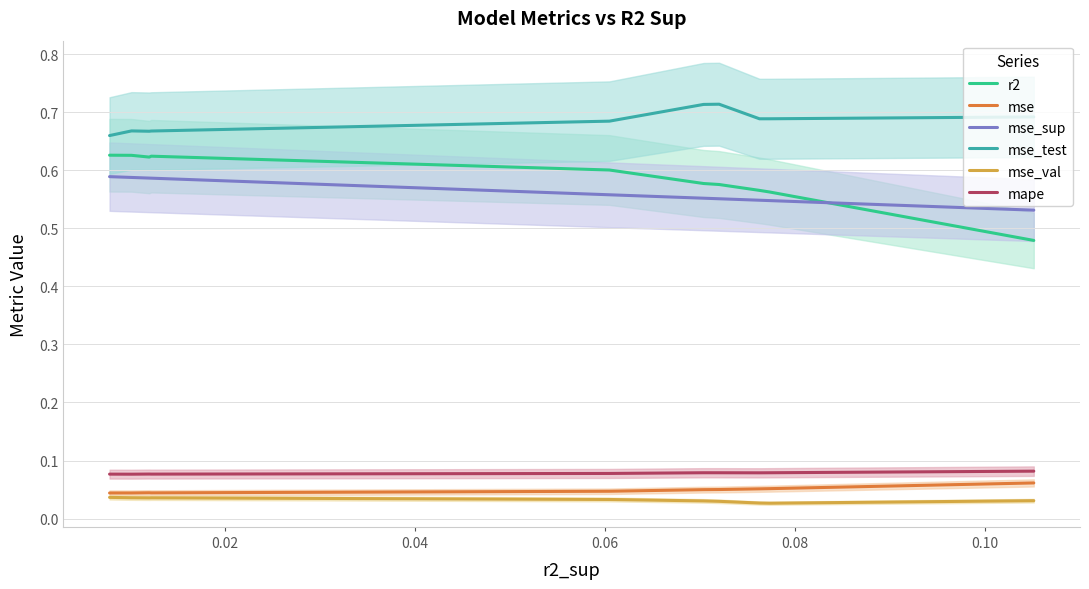

What are all the series names shown in the legend?

r2, mse, mse_sup, mse_test, mse_val, mape